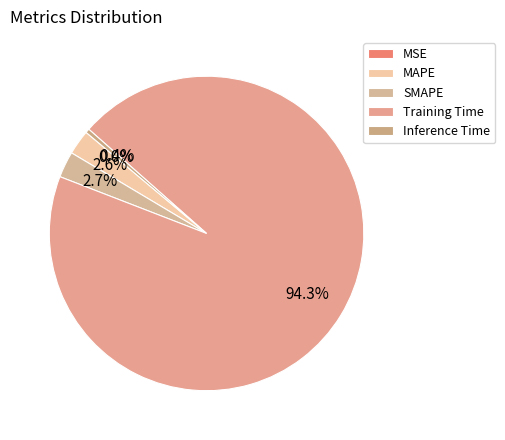

Rank the categories by value from highest to lowest.

Training Time, SMAPE, MAPE, Inference Time, MSE